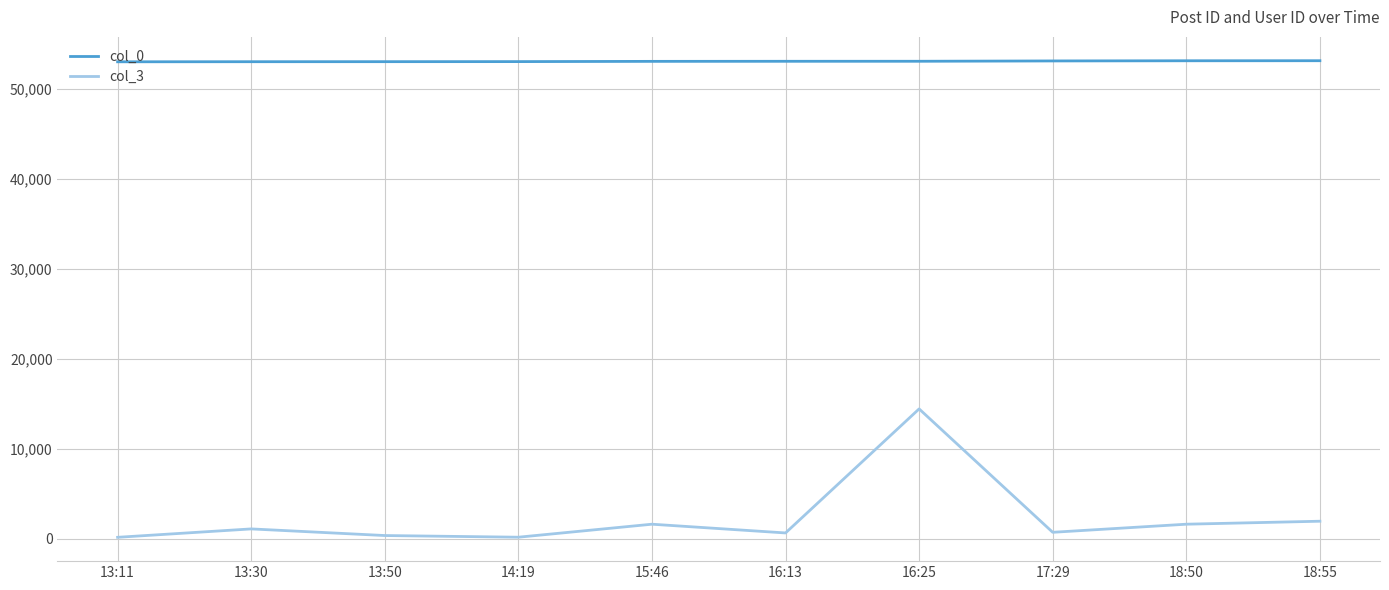

True or false: col_0 and col_3 cross at least once.

False